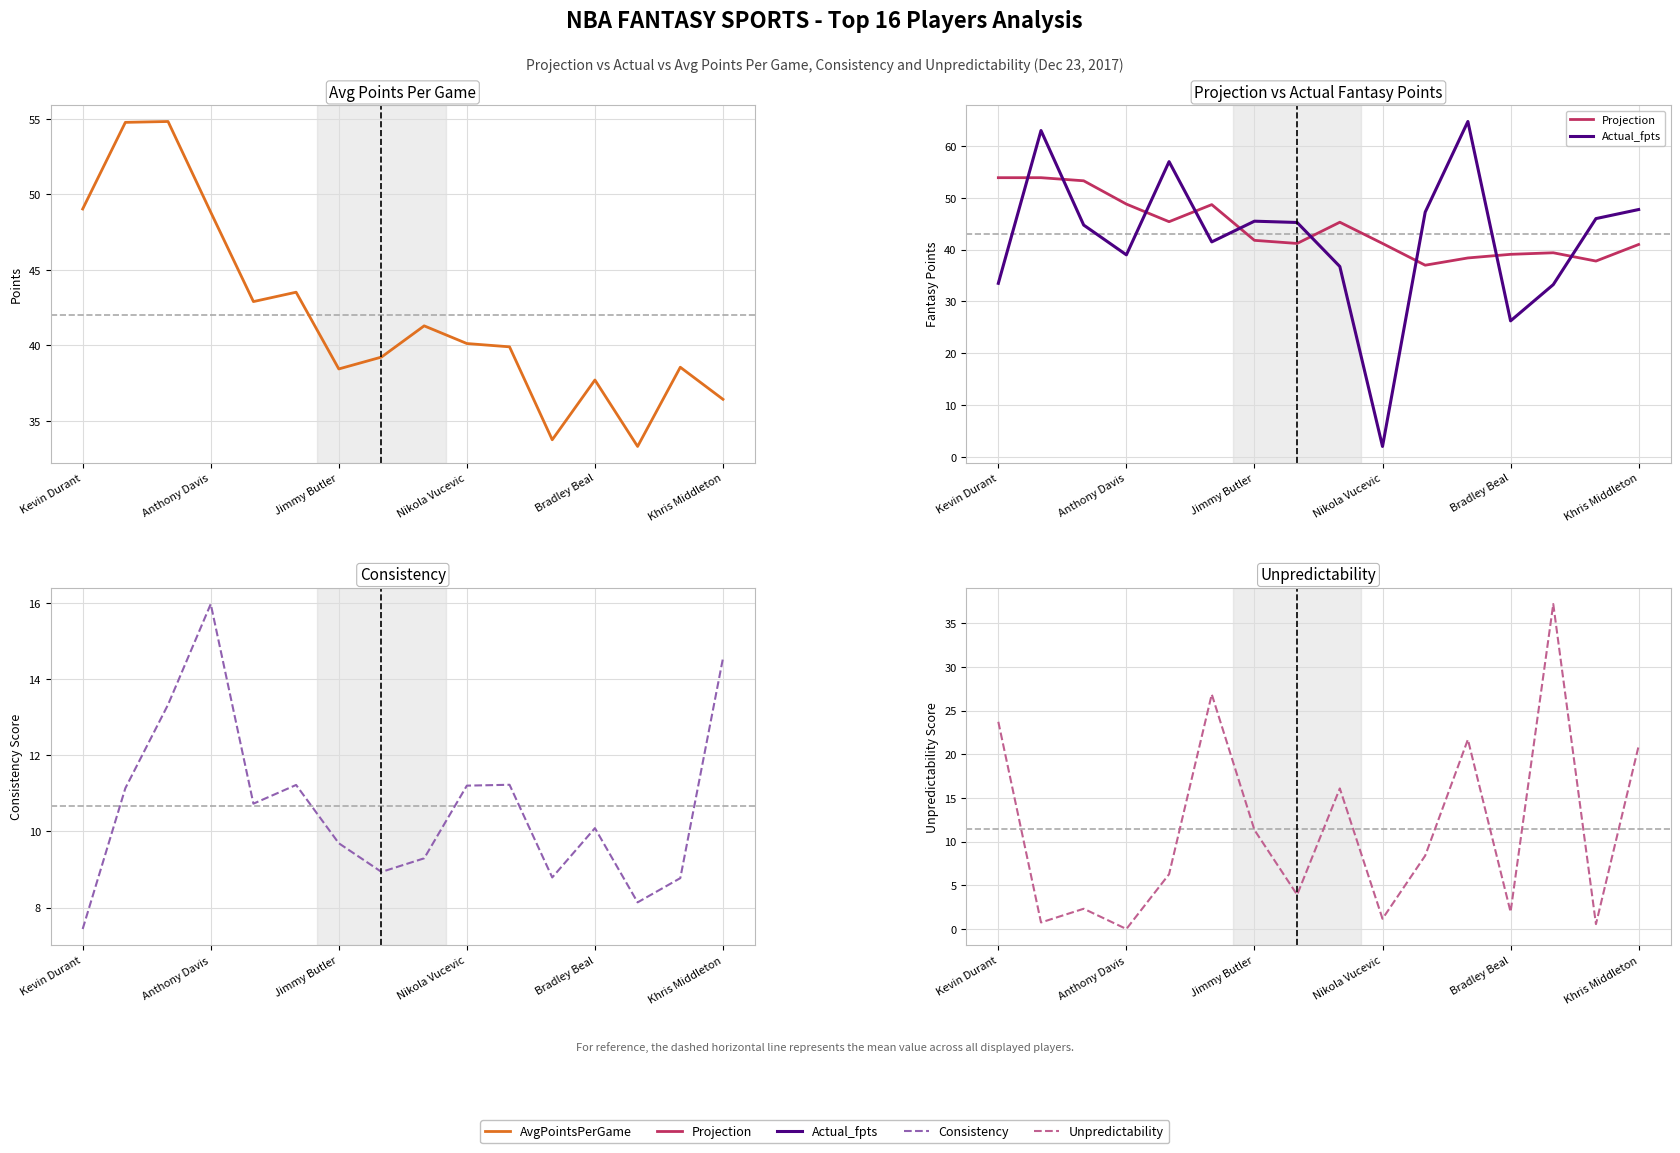

True or false: Unpredictability and Projection cross at least once.

False